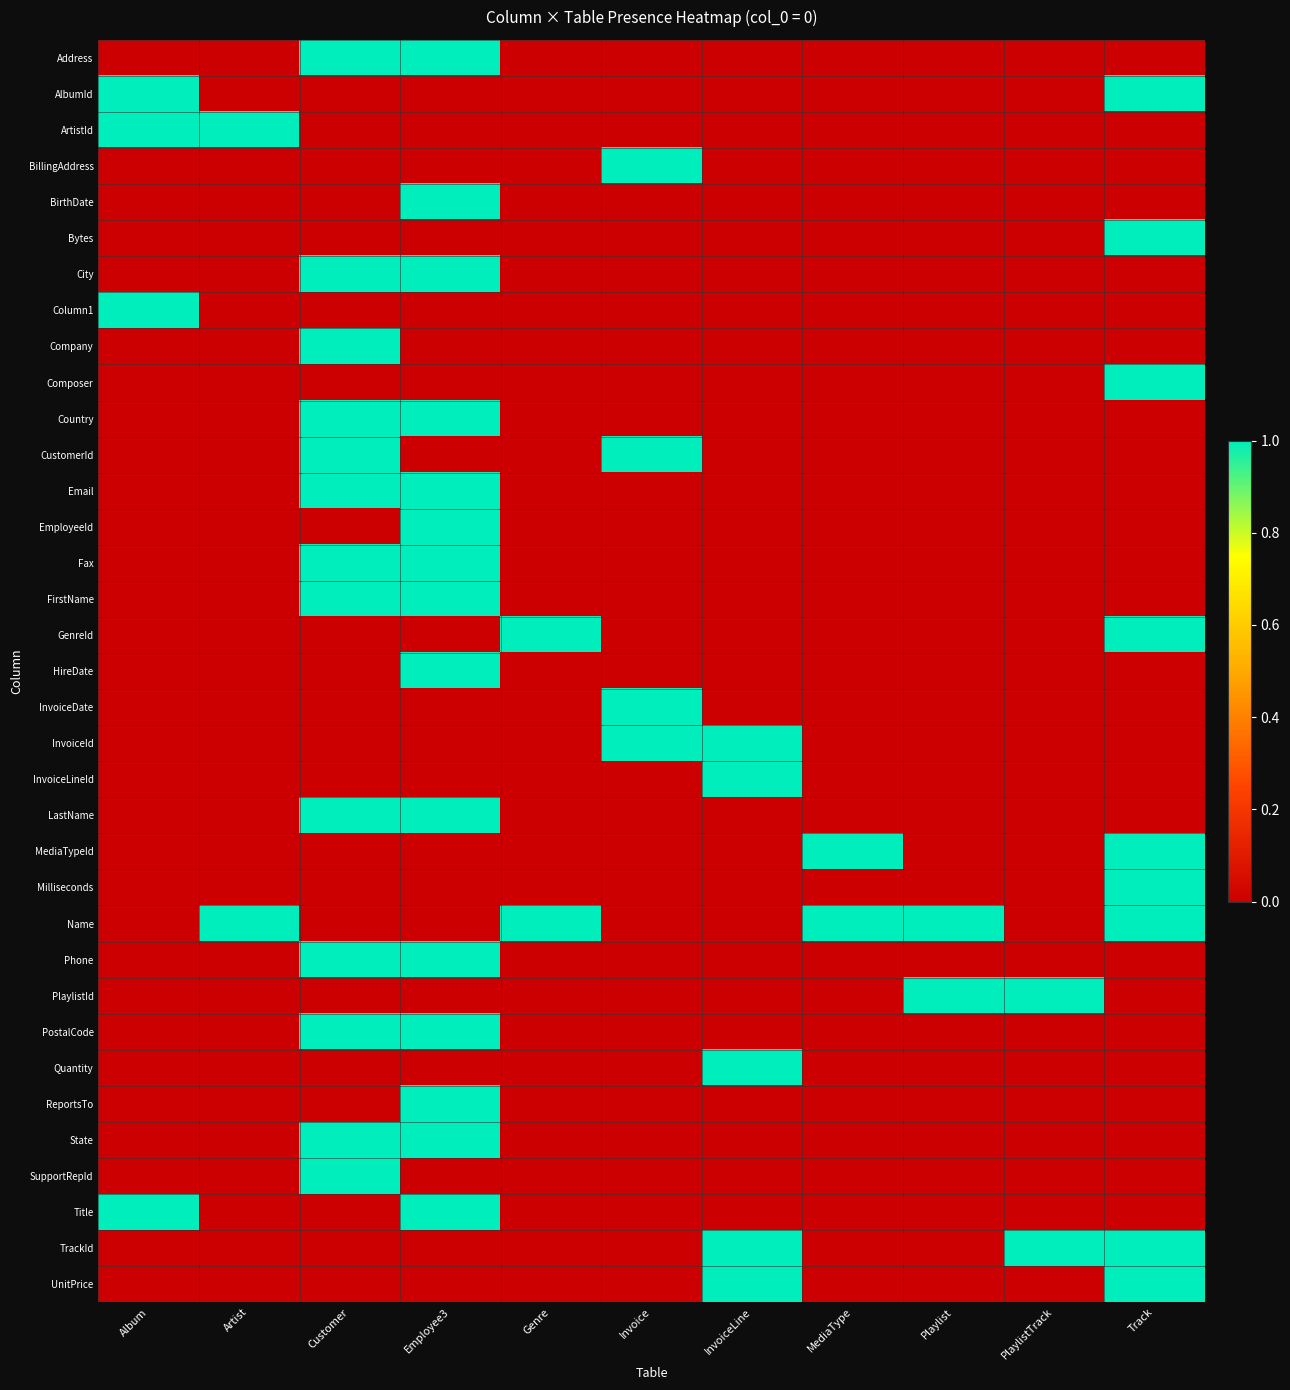

What is the total value across all series at Genre?

2